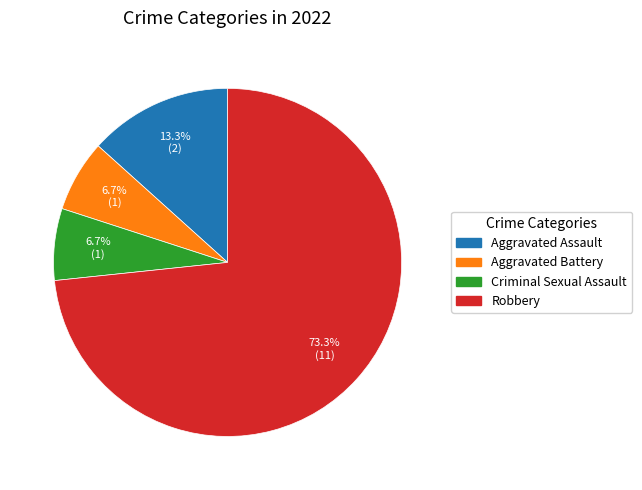

Approximately how many times larger is the value at Aggravated Battery compared to Criminal Sexual Assault?

1.0